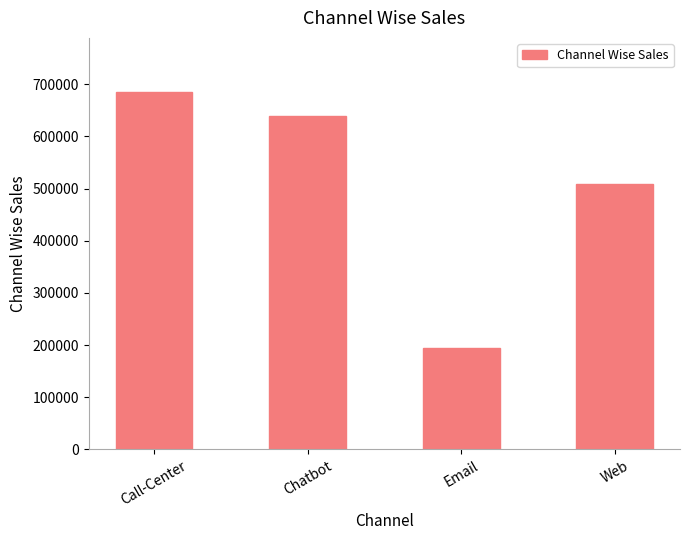

Reading left to right, what are all the values shown in this chart?

686130	639880	193995	509265